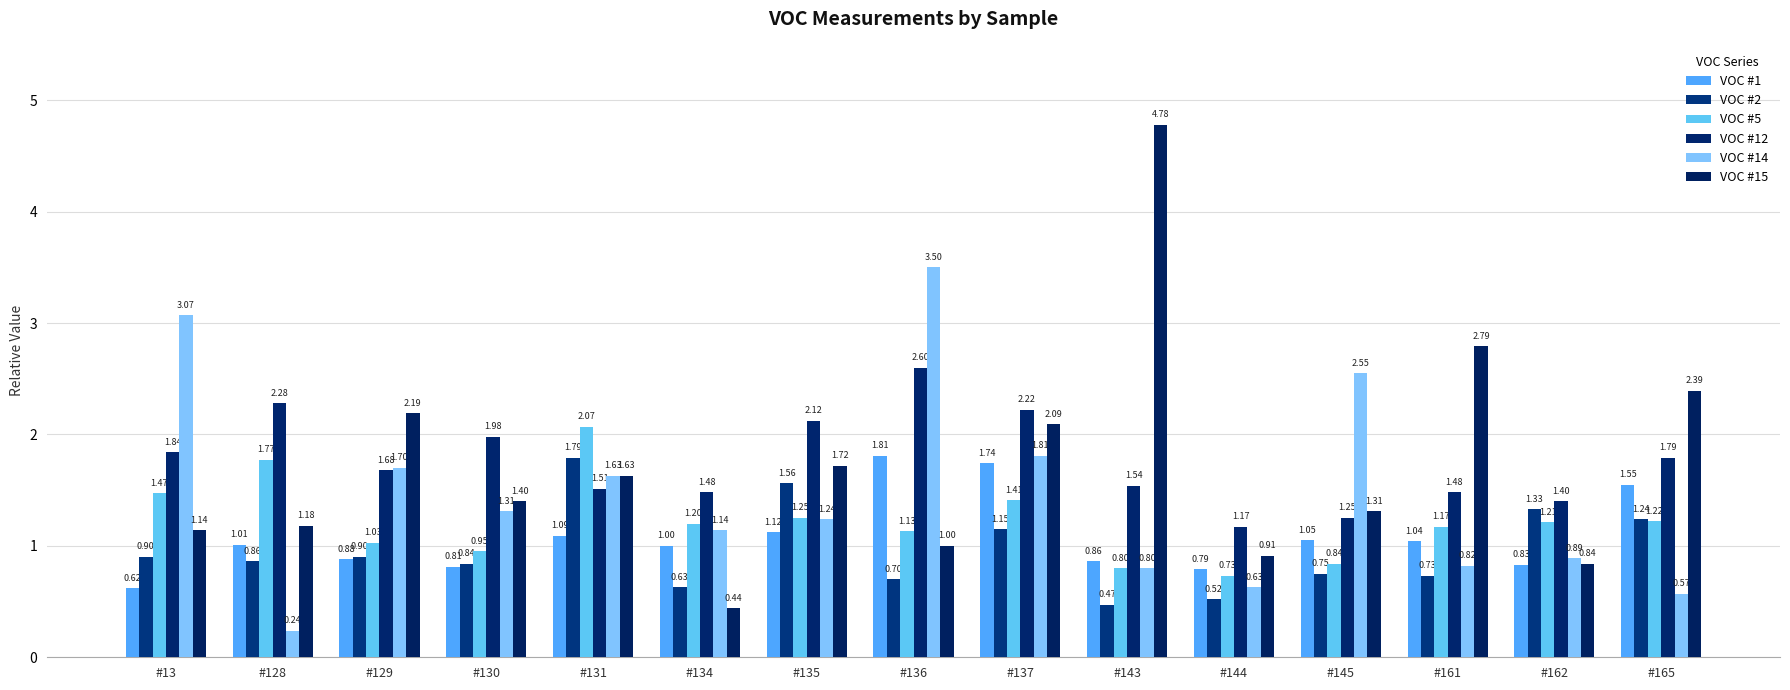

Where does the VOC #1 series first go above 1?

#128